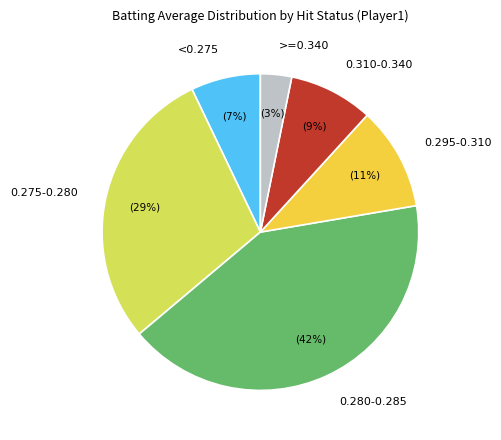

Is it true that >=0.340 is 3% of the pie?

True